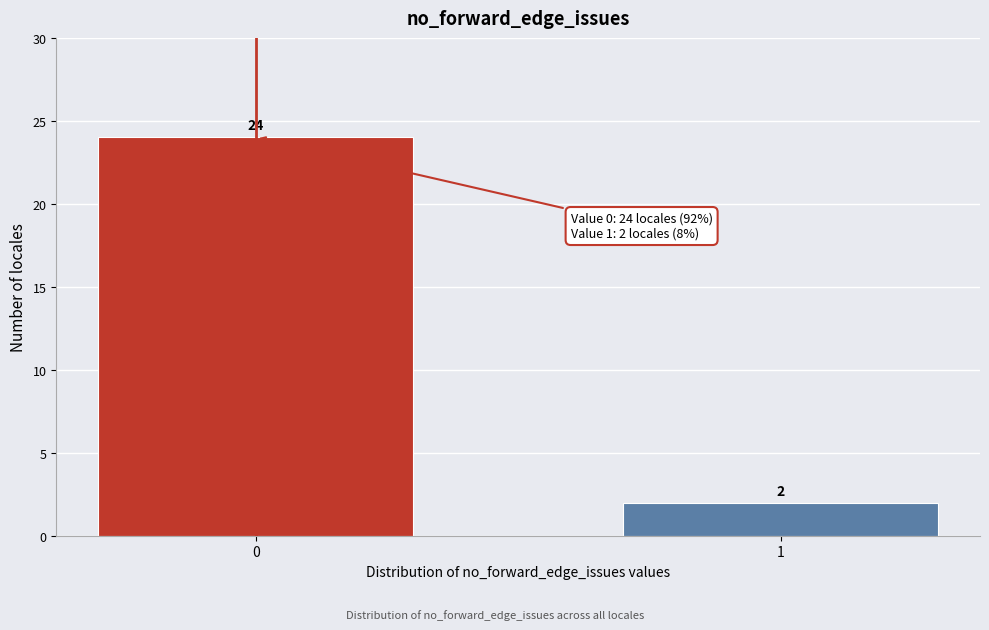

Reading right to left, what are all the values shown in this chart?

1=2	0=24